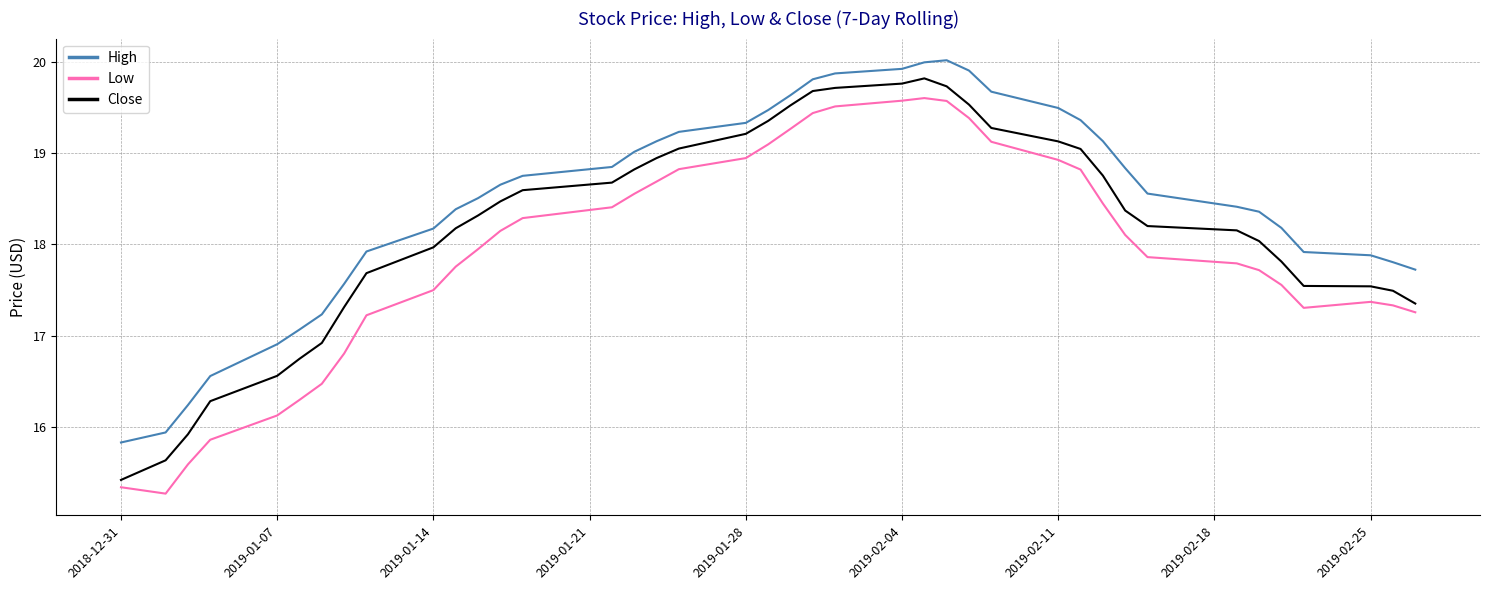

Rank the series by their average value, from highest to lowest.

High, Close, Low